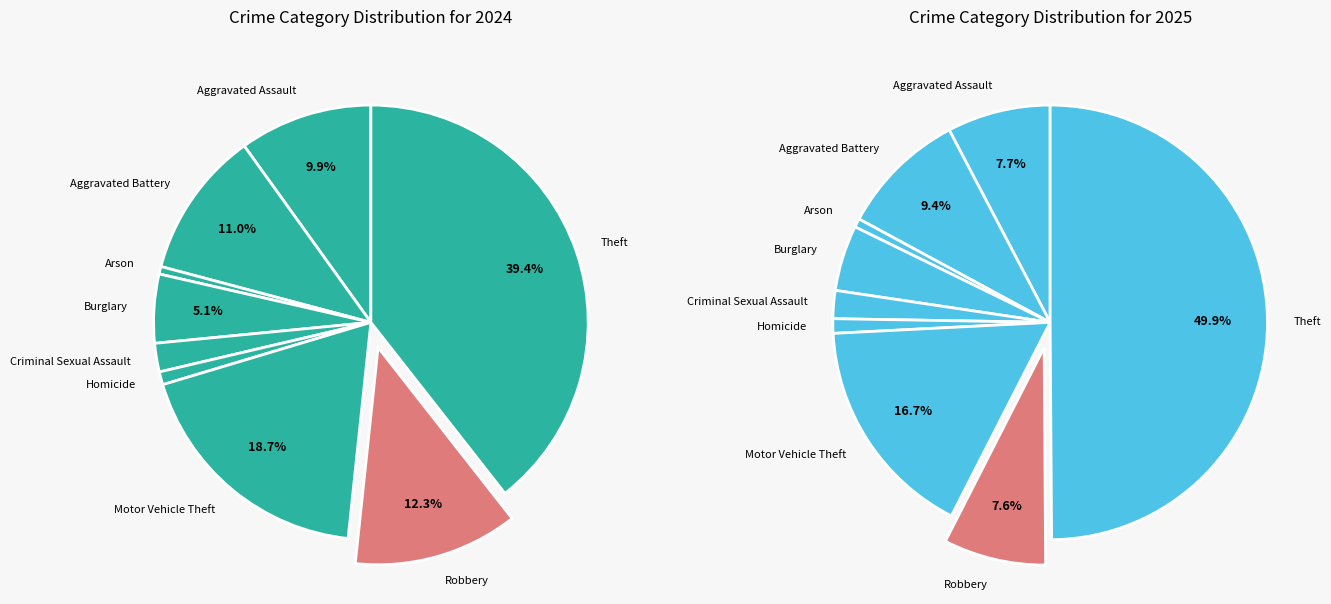

Does 8 account for over 50% of the chart?

No